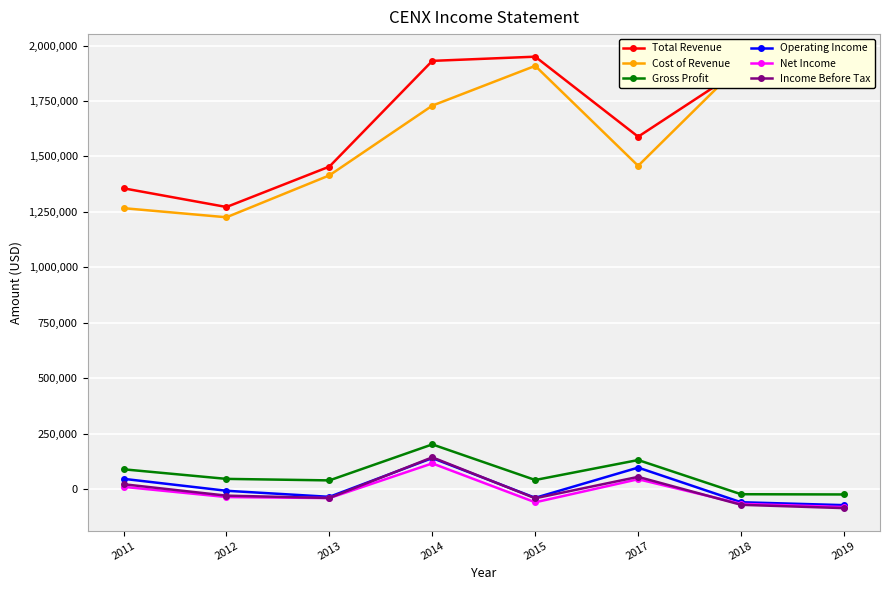

What is the difference between the maximum and minimum values in the Gross Profit series?

225700